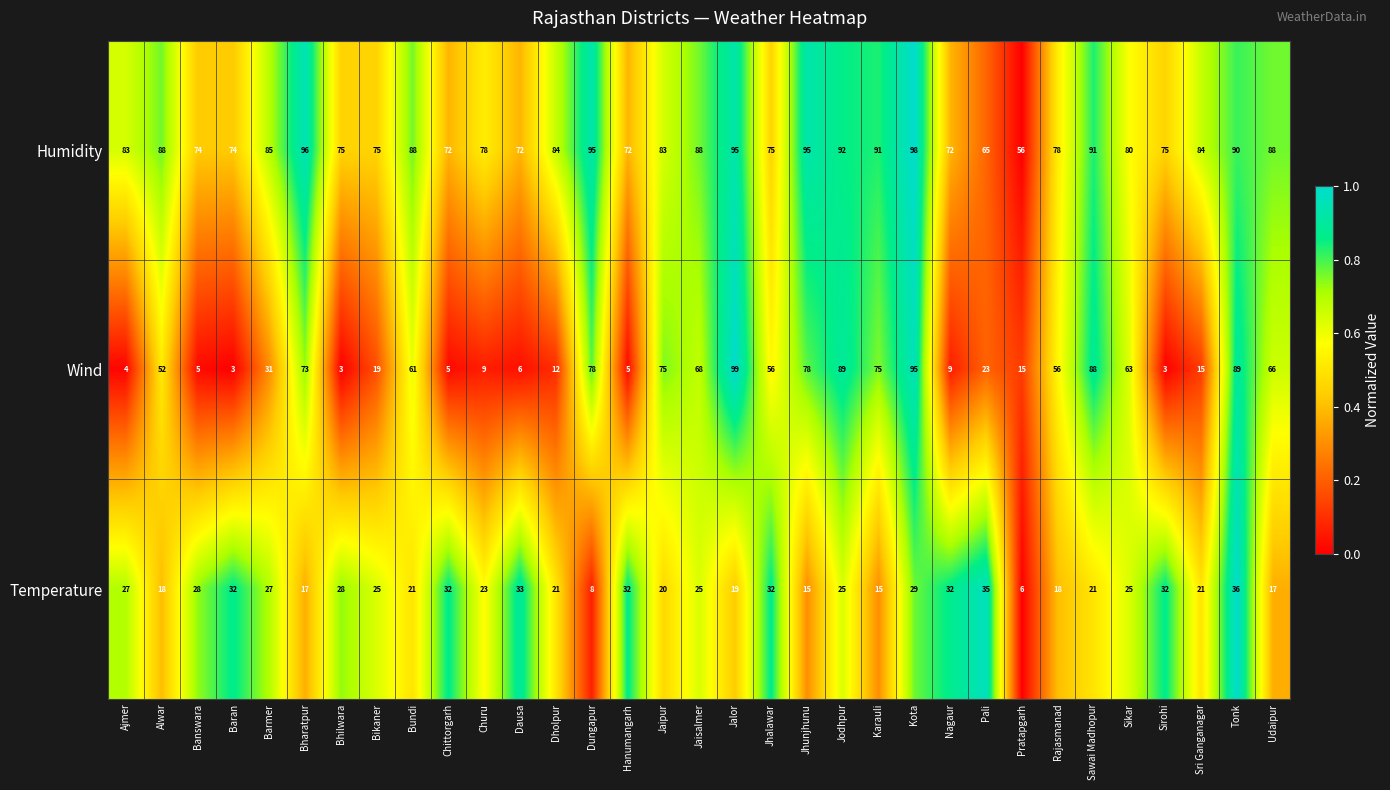

List the series in order of their peak value, highest first.

Wind, Humidity, Temperature